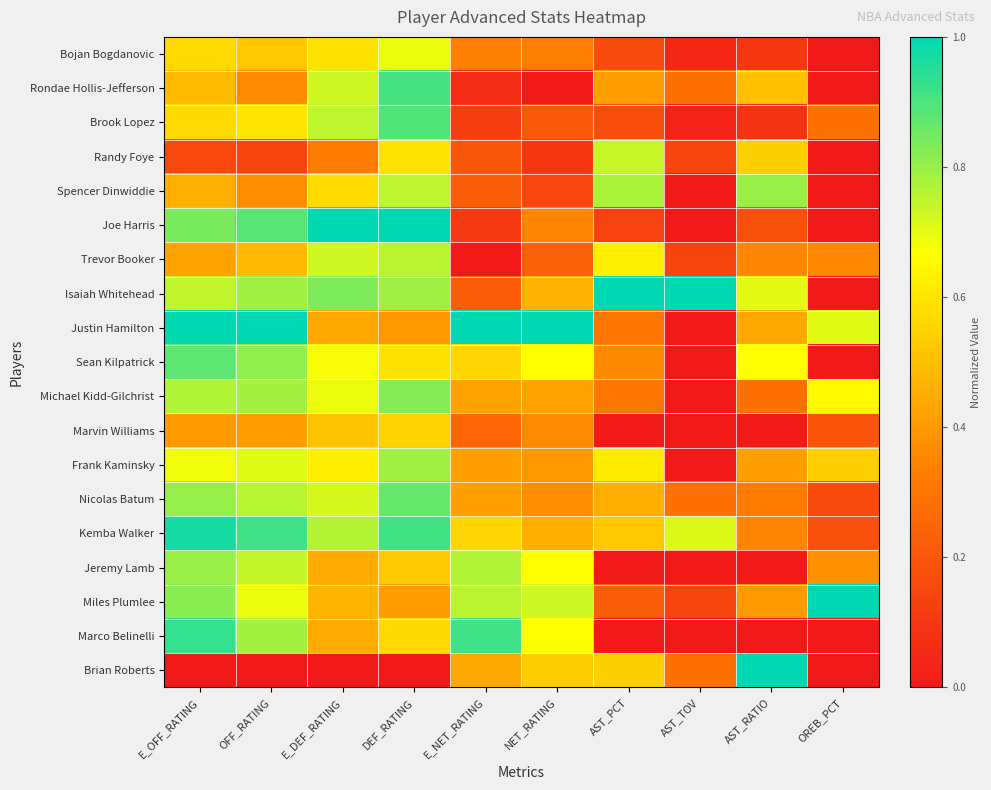

At how many categories does at least one series exceed 0?

10